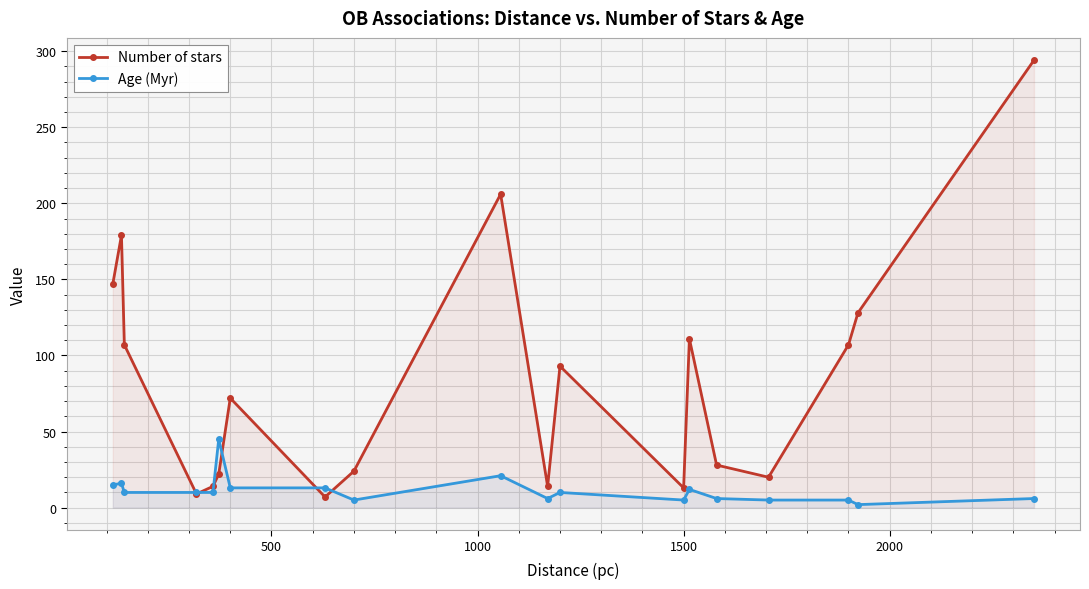

How many distinct data groups are displayed?

2